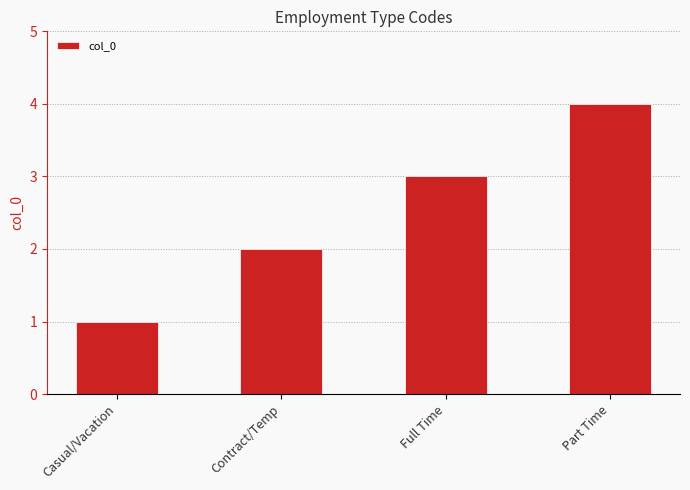

Reading left to right, list all the values displayed in this chart.

1	2	3	4